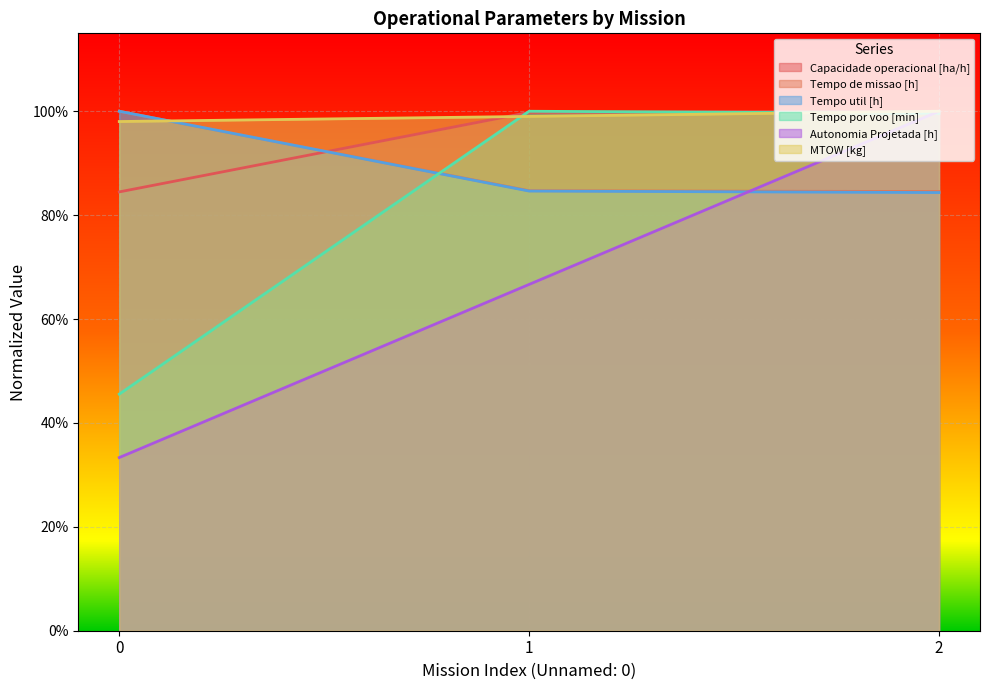

The value of Tempo por voo [min] at 2 is 0.5. True or false?

False